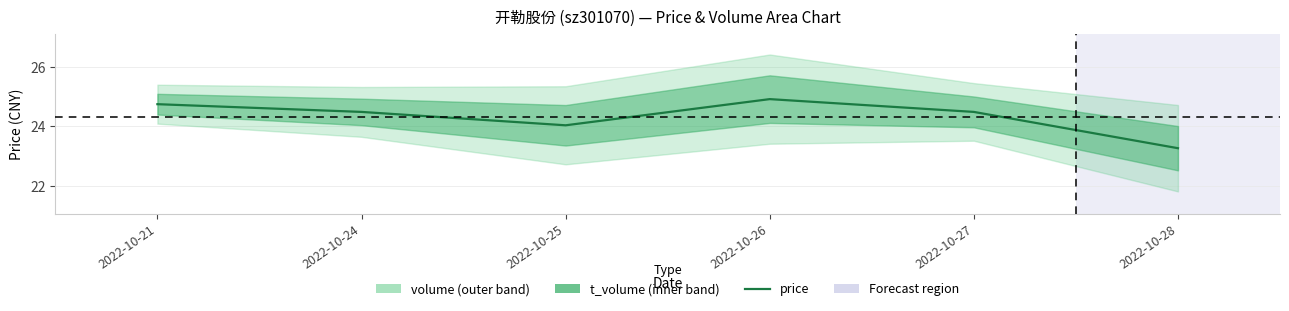

Reading left to right, what are all the values shown in this chart?

24.7	24.5	24.0	24.9	24.5	23.3